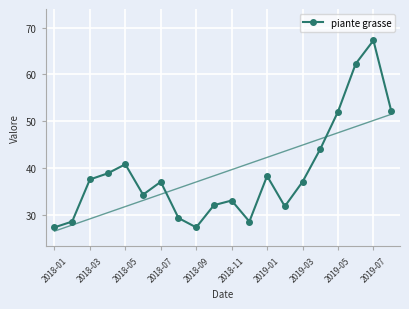

At which category does the chart reach its minimum across all series?

2018-01